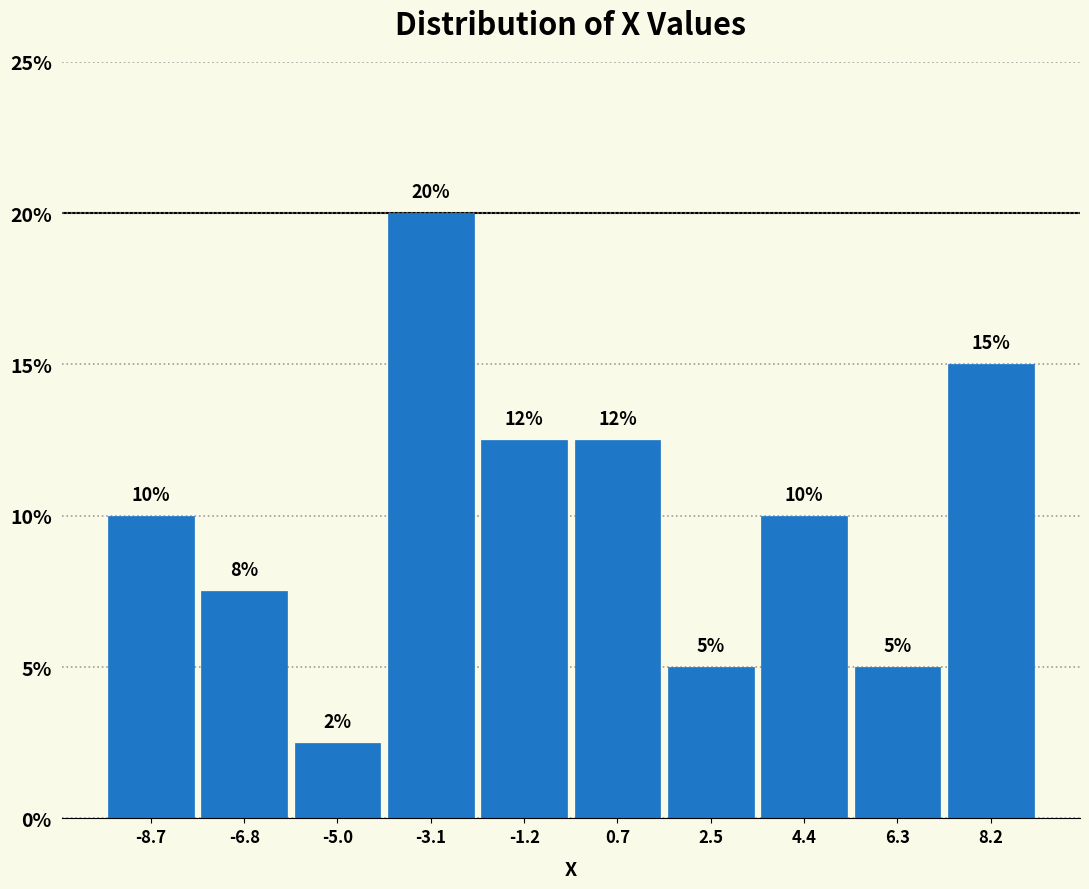

Over which range of the x-axis is the bar tallest?

-4.0 to -2.2